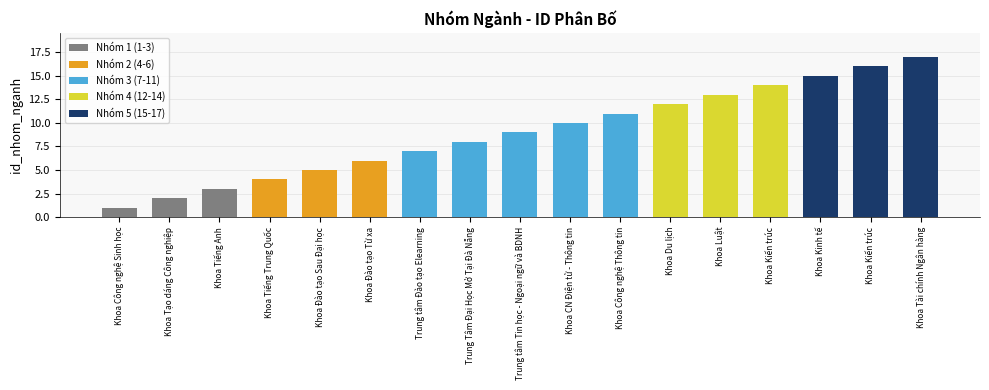

List the labels in order of value, smallest first.

Khoa Công nghệ Sinh học, Khoa Tạo dáng Công nghiệp, Khoa Tiếng Anh, Khoa Tiếng Trung Quốc, Khoa Đào tạo Sau Đại học, Khoa Đào tạo Từ xa, Trung tâm Đào tạo Elearning, Trung Tâm Đại Học Mở Tại Đà Nẵng, Trung tâm Tin học - Ngoại ngữ và BDNH, Khoa CN Điện tử - Thông tin, Khoa Công nghệ Thông tin, Khoa Du lịch, Khoa Luật, Khoa Kiến trúc, Khoa Kinh tế, Khoa Kiến trúc, Khoa Tài chính Ngân hàng